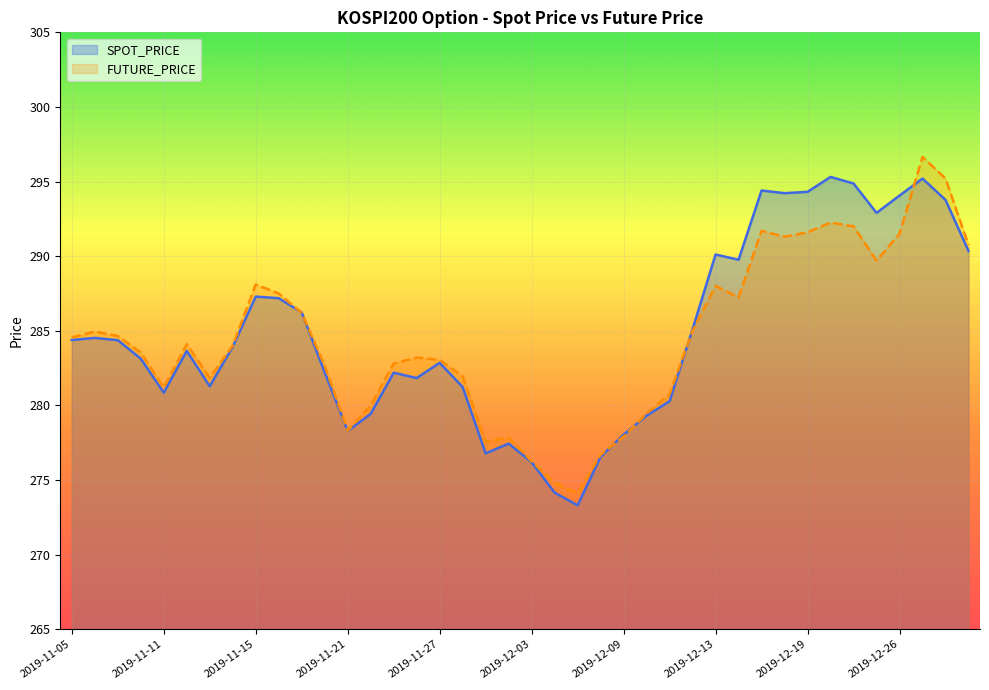

Reading left to right, what are all the values shown in this chart?

SPOT_PRICE: 2019-11-05=284.4	2019-11-06=284.5	2019-11-07=284.4	2019-11-08=283.1	2019-11-11=280.9	2019-11-12=283.6	2019-11-13=281.3	2019-11-14=283.9	2019-11-15=287.3	2019-11-18=287.2	2019-11-19=286.2	2019-11-20=282.2	2019-11-21=278.3	2019-11-22=279.4	2019-11-25=282.2	2019-11-26=281.8	2019-11-27=282.9	2019-11-28=281.2	2019-11-29=276.8	2019-12-02=277.4	2019-12-03=276.2	2019-12-04=274.1	2019-12-05=273.3	2019-12-06=276.6	2019-12-09=278.0	2019-12-10=279.3	2019-12-11=280.3	2019-12-12=285.1	2019-12-13=290.1	2019-12-16=289.8	2019-12-17=294.4	2019-12-18=294.2	2019-12-19=294.3	2019-12-20=295.3	2019-12-23=294.9	2019-12-24=292.9	2019-12-26=294.1	2019-12-27=295.2	2019-12-30=293.8	2020-01-02=290.4
FUTURE_PRICE: 2019-11-05=284.6	2019-11-06=284.9	2019-11-07=284.6	2019-11-08=283.6	2019-11-11=281.2	2019-11-12=284.1	2019-11-13=281.9	2019-11-14=284.0	2019-11-15=288.1	2019-11-18=287.5	2019-11-19=286.2	2019-11-20=282.6	2019-11-21=278.3	2019-11-22=280.0	2019-11-25=282.8	2019-11-26=283.2	2019-11-27=283.1	2019-11-28=281.9	2019-11-29=277.6	2019-12-02=277.9	2019-12-03=276.2	2019-12-04=274.8	2019-12-05=274.1	2019-12-06=276.7	2019-12-09=277.9	2019-12-10=279.4	2019-12-11=280.8	2019-12-12=285.0	2019-12-13=288.0	2019-12-16=287.2	2019-12-17=291.7	2019-12-18=291.3	2019-12-19=291.6	2019-12-20=292.2	2019-12-23=292.0	2019-12-24=289.7	2019-12-26=291.5	2019-12-27=296.6	2019-12-30=295.2	2020-01-02=290.8